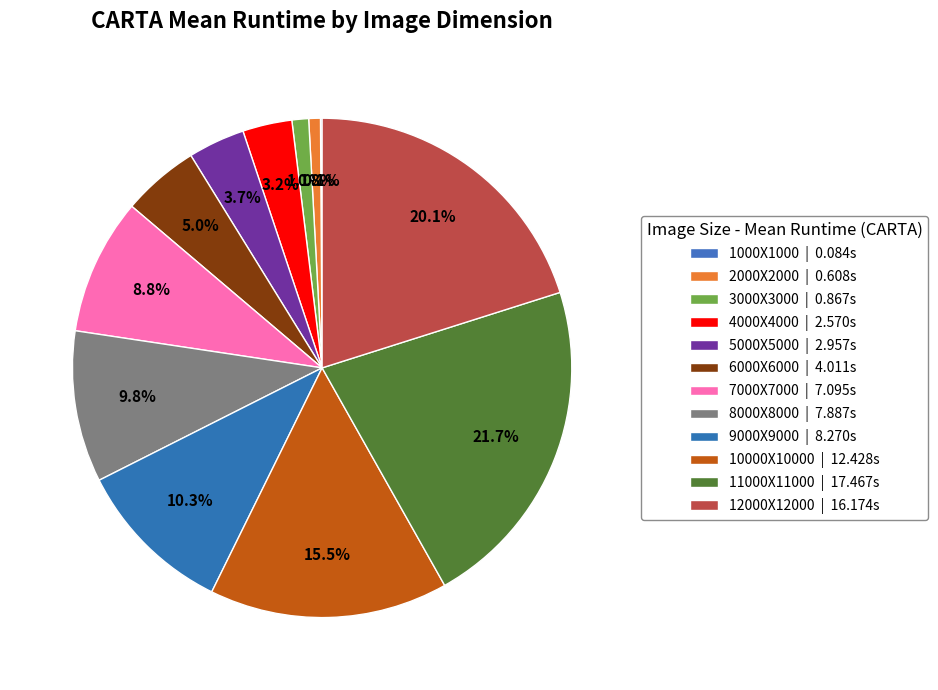

True or false: 10000X10000 accounts for 28% of the total.

False